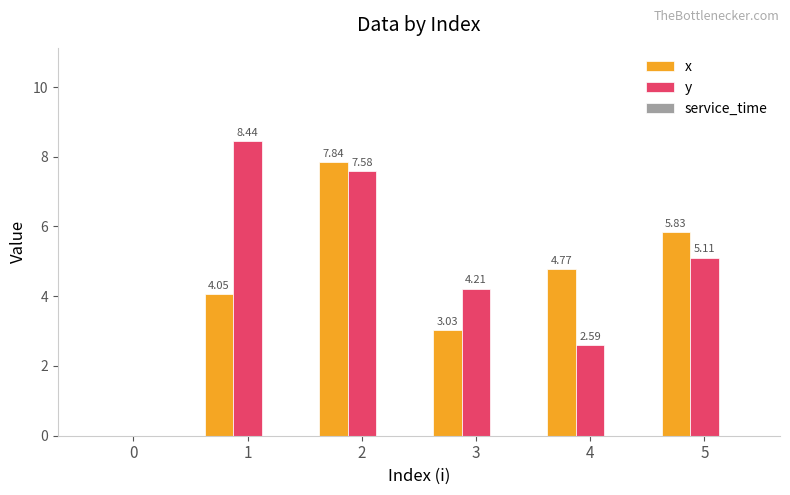

Which series has the largest total across all categories?

y